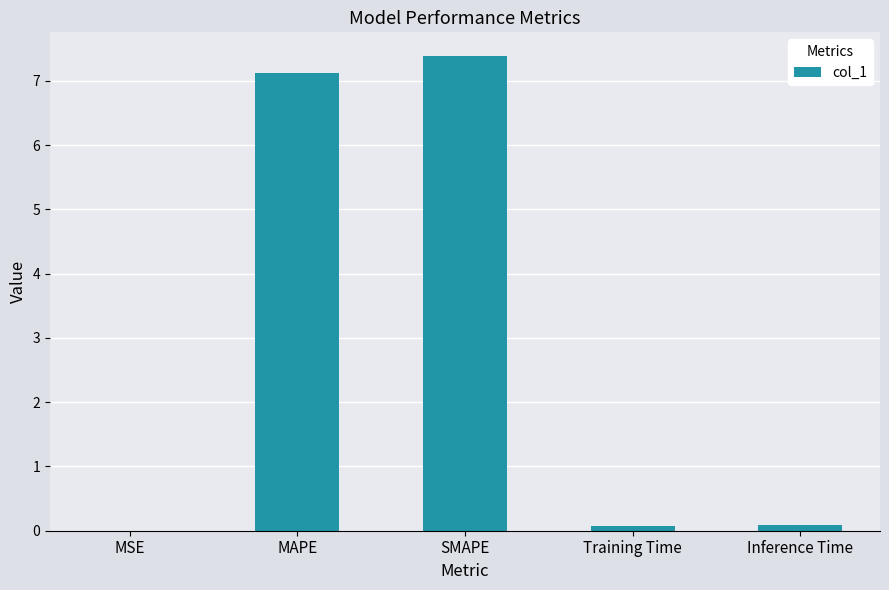

The chart shows a value of 0.1 at Inference Time. True or false?

True